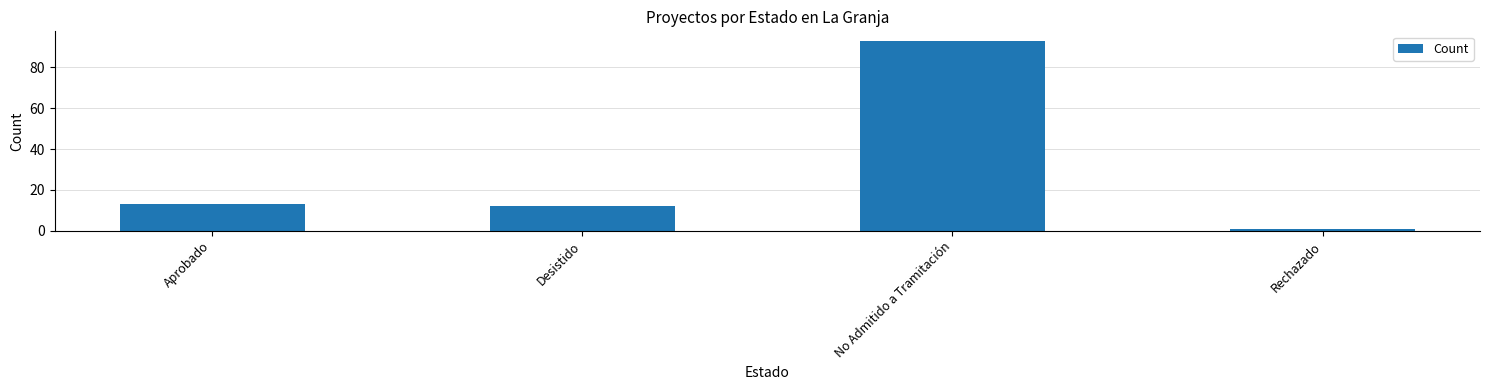

What is the label of the 3rd bar from the left?

No Admitido a Tramitación